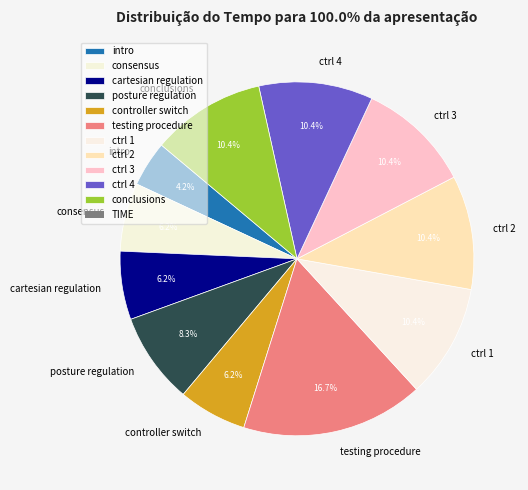

What is the ratio of the value at consensus to the value at ctrl 1?

0.6